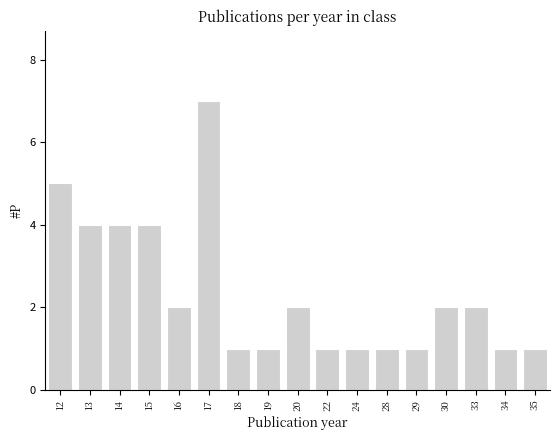

Reading left to right, list all the values displayed in this chart.

5	4	4	4	2	7	1	1	2	1	1	1	1	2	2	1	1